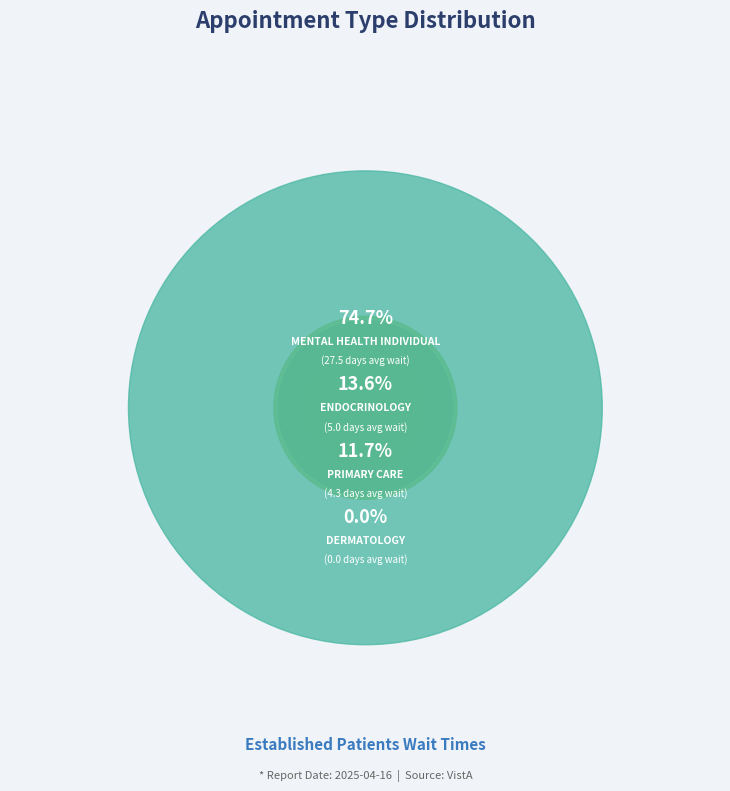

To the nearest percent, what is the difference between the largest and smallest slice percentages?

75%